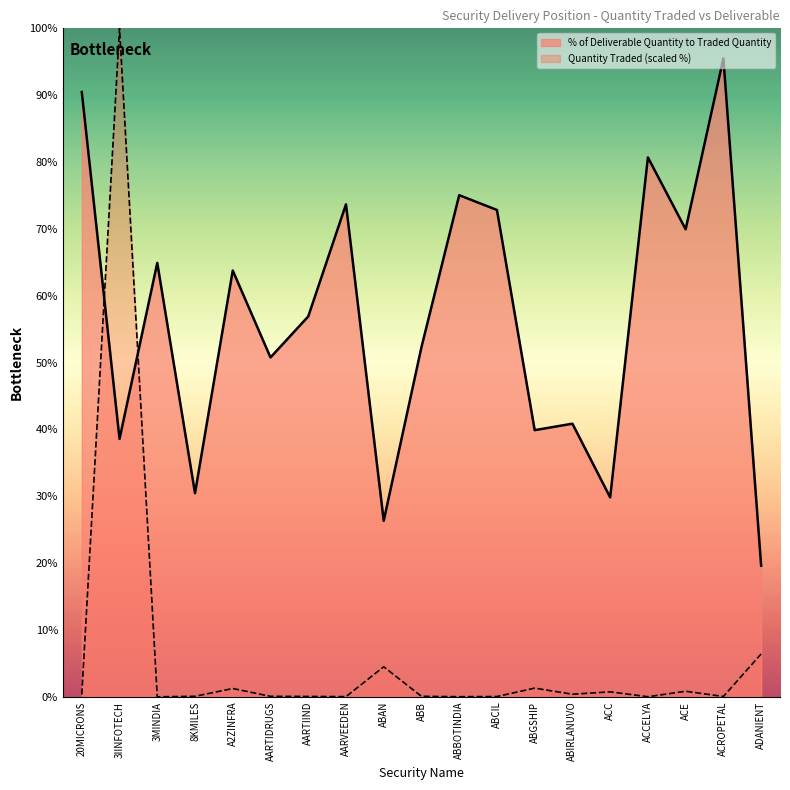

What position from the left is ABBOTINDIA?

11